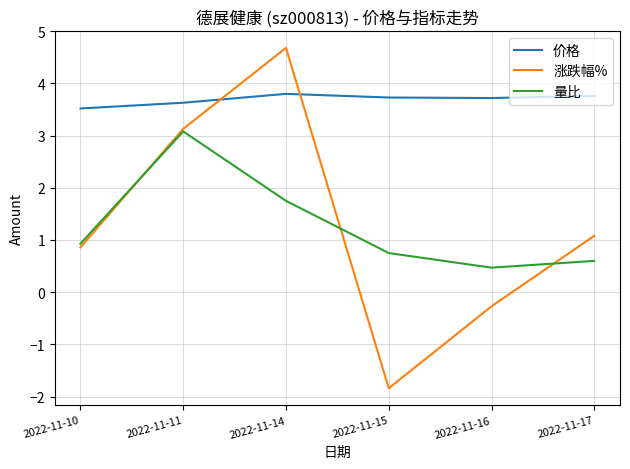

True or false: 价格 and 涨跌幅% cross at least once.

True